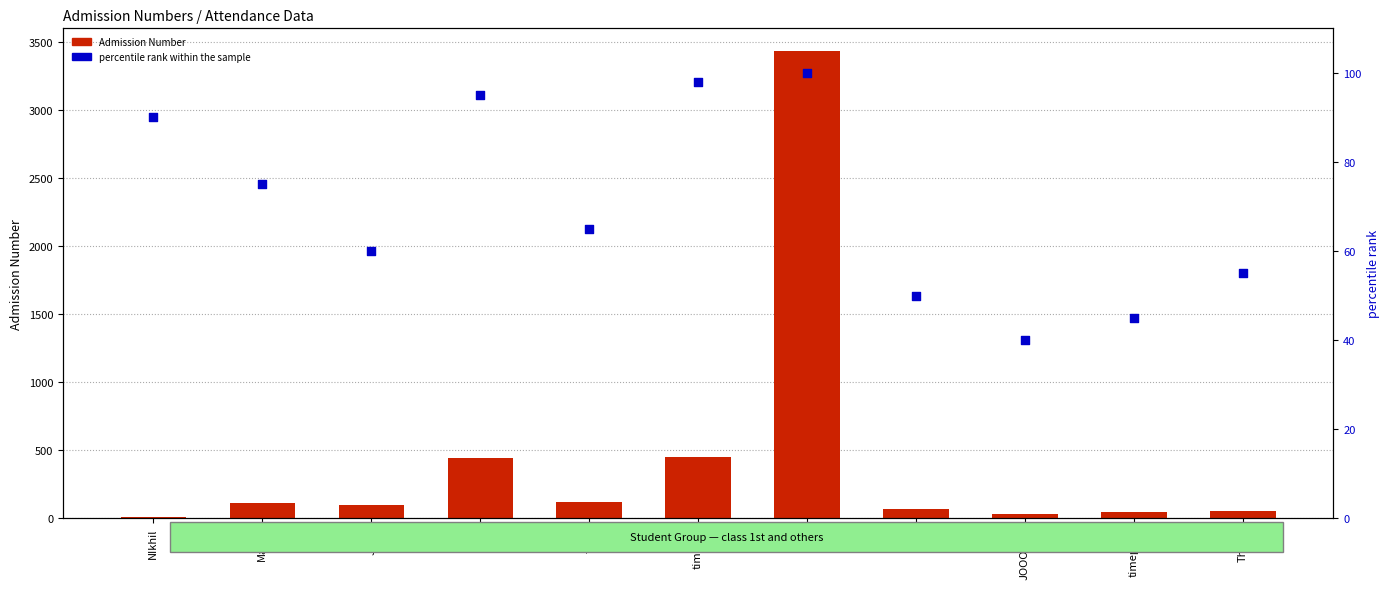

At how many categories does at least one series exceed 320?

3